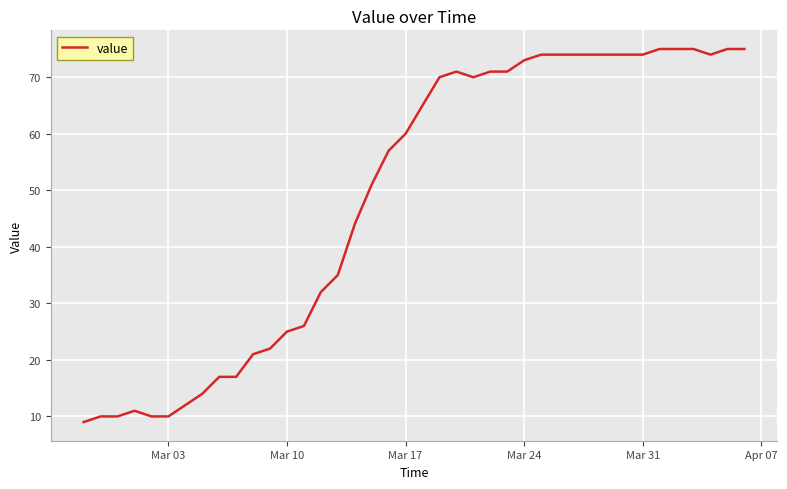

How many values are below 65?

20